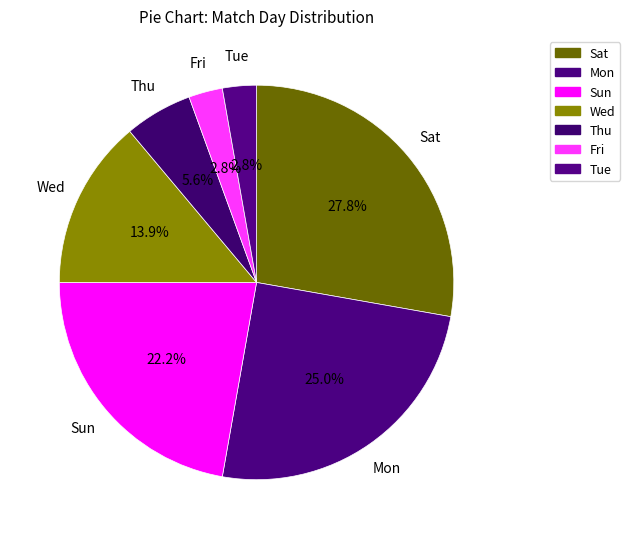

Count the number of slices in the pie.

7